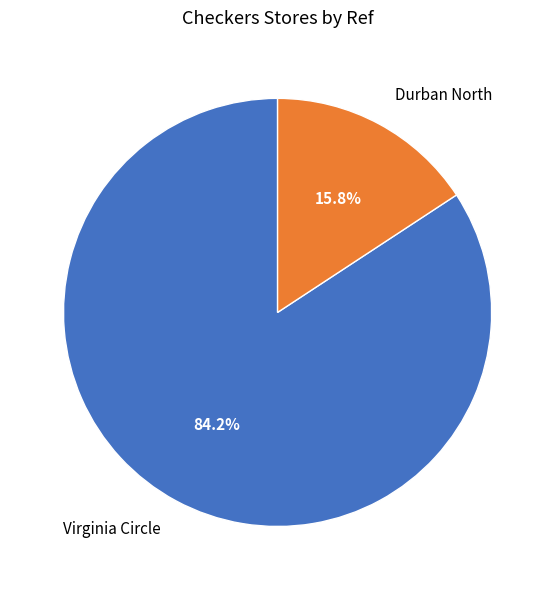

Rank the categories by value from highest to lowest.

Virginia Circle, Durban North